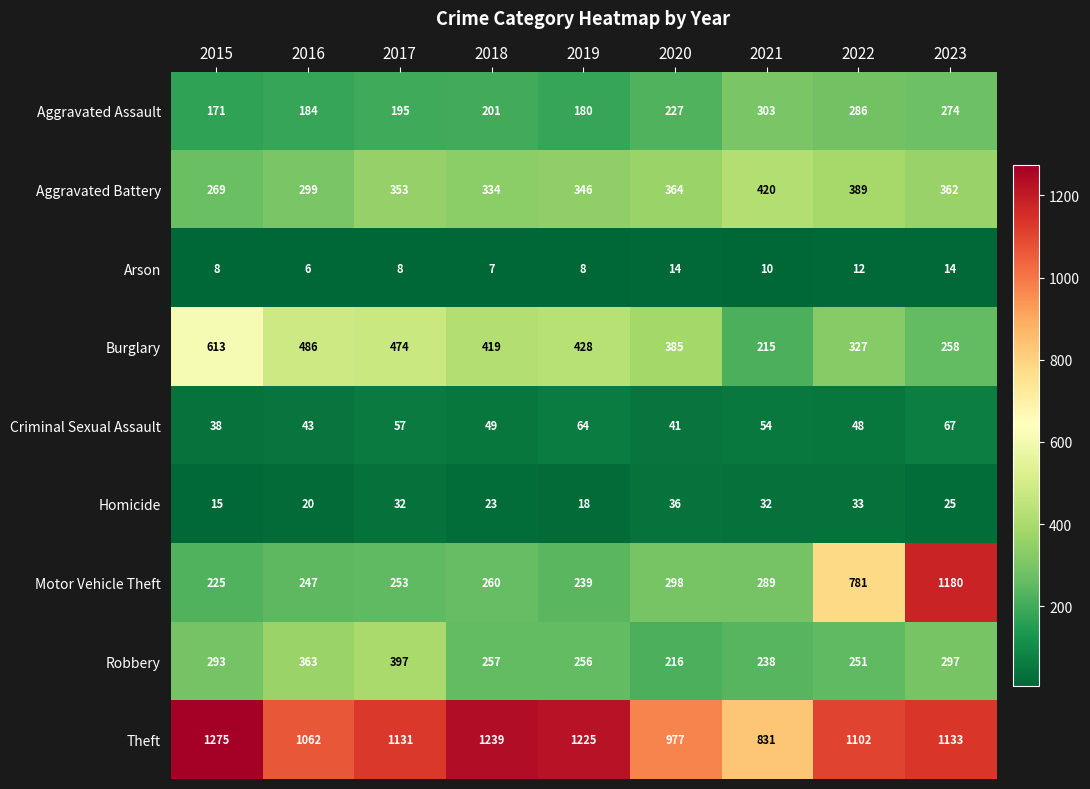

Which series has the widest spread of values?

Motor Vehicle Theft